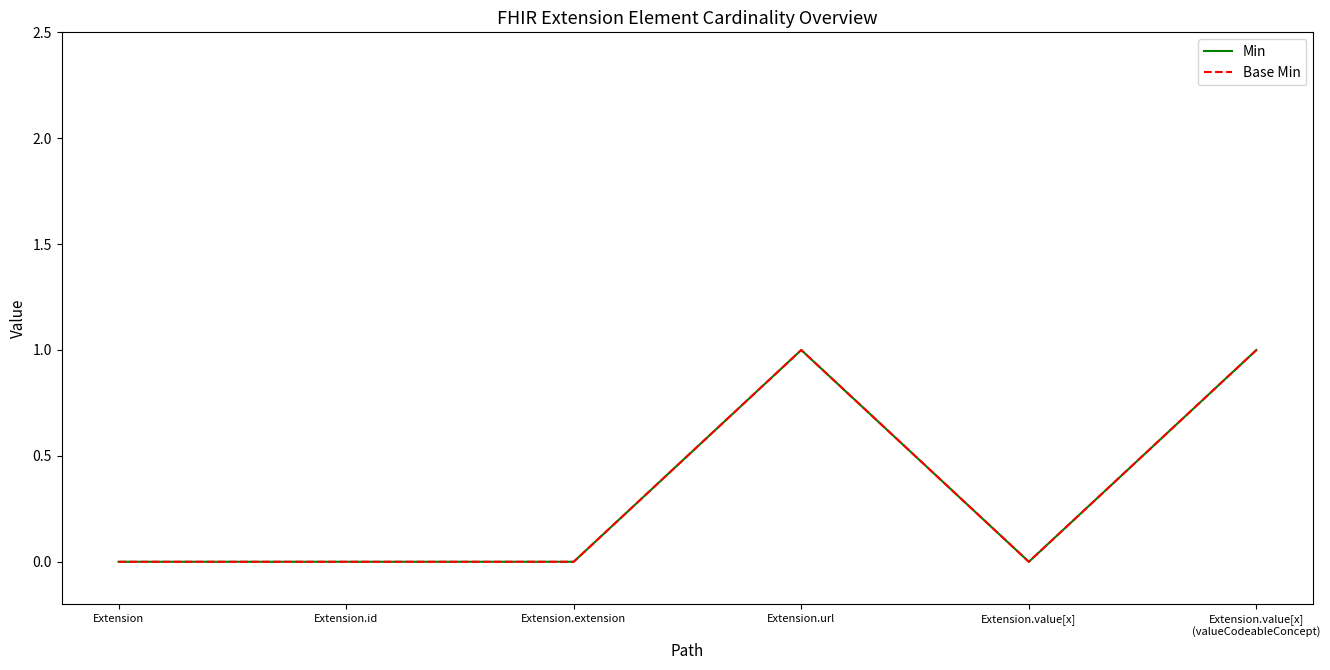

True or false: Base Min has more than 0 interior local peaks.

True